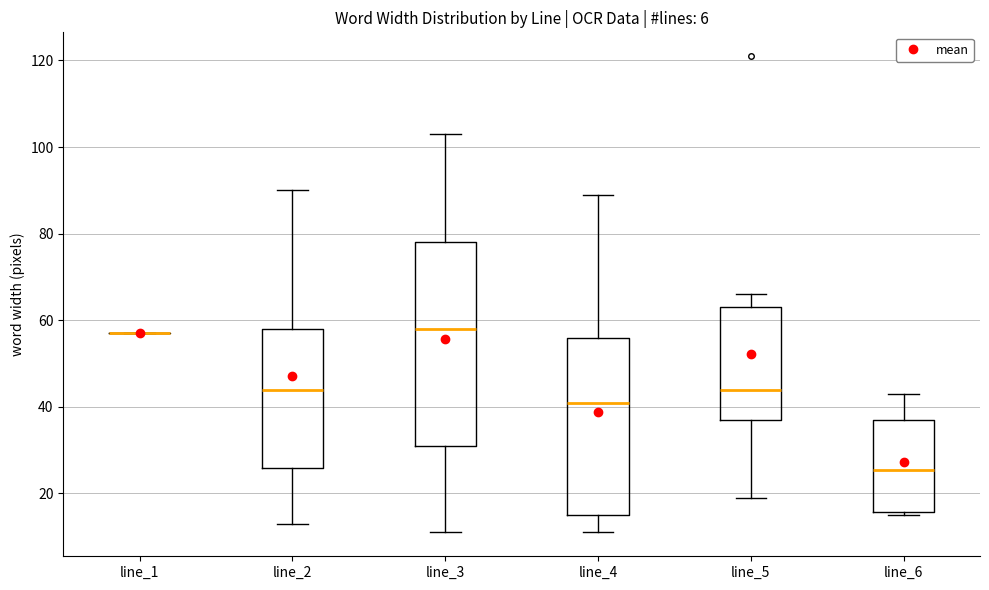

Which box is the tallest, from its lower edge to its upper edge?

line_3